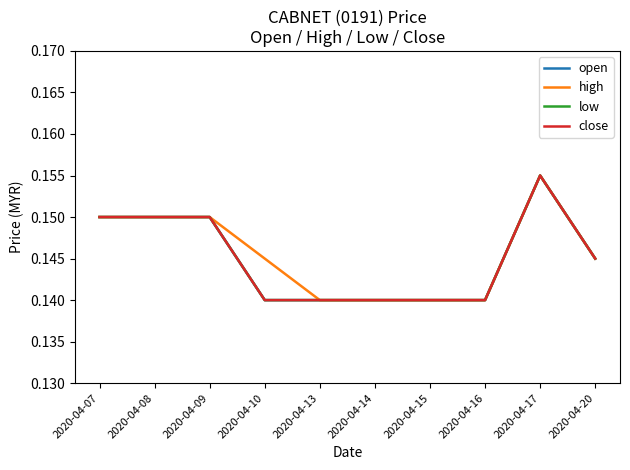

What is the value of the high point at the 1st from the left?

0.1